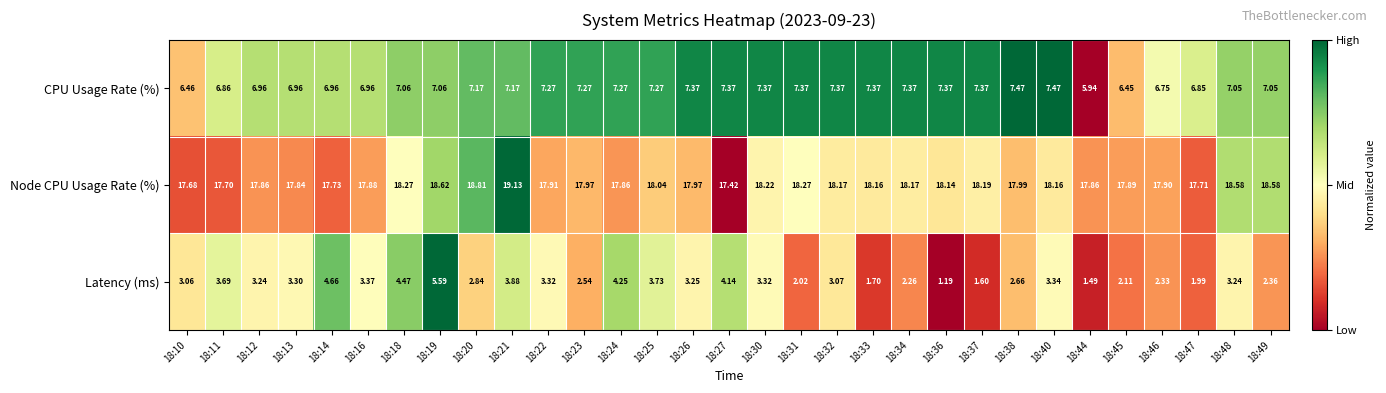

Count the number of categories in the chart.

31